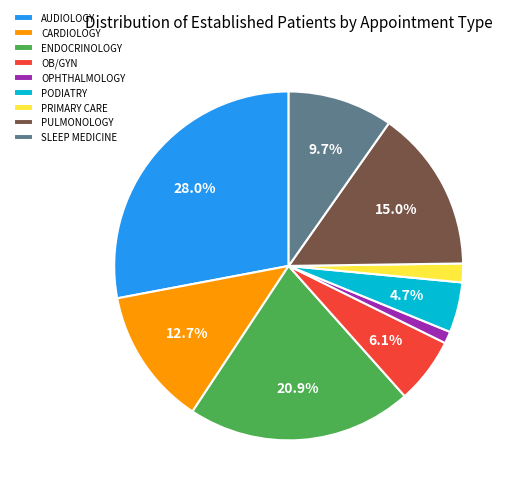

The ENDOCRINOLOGY slice represents 13% of the pie. True or false?

False